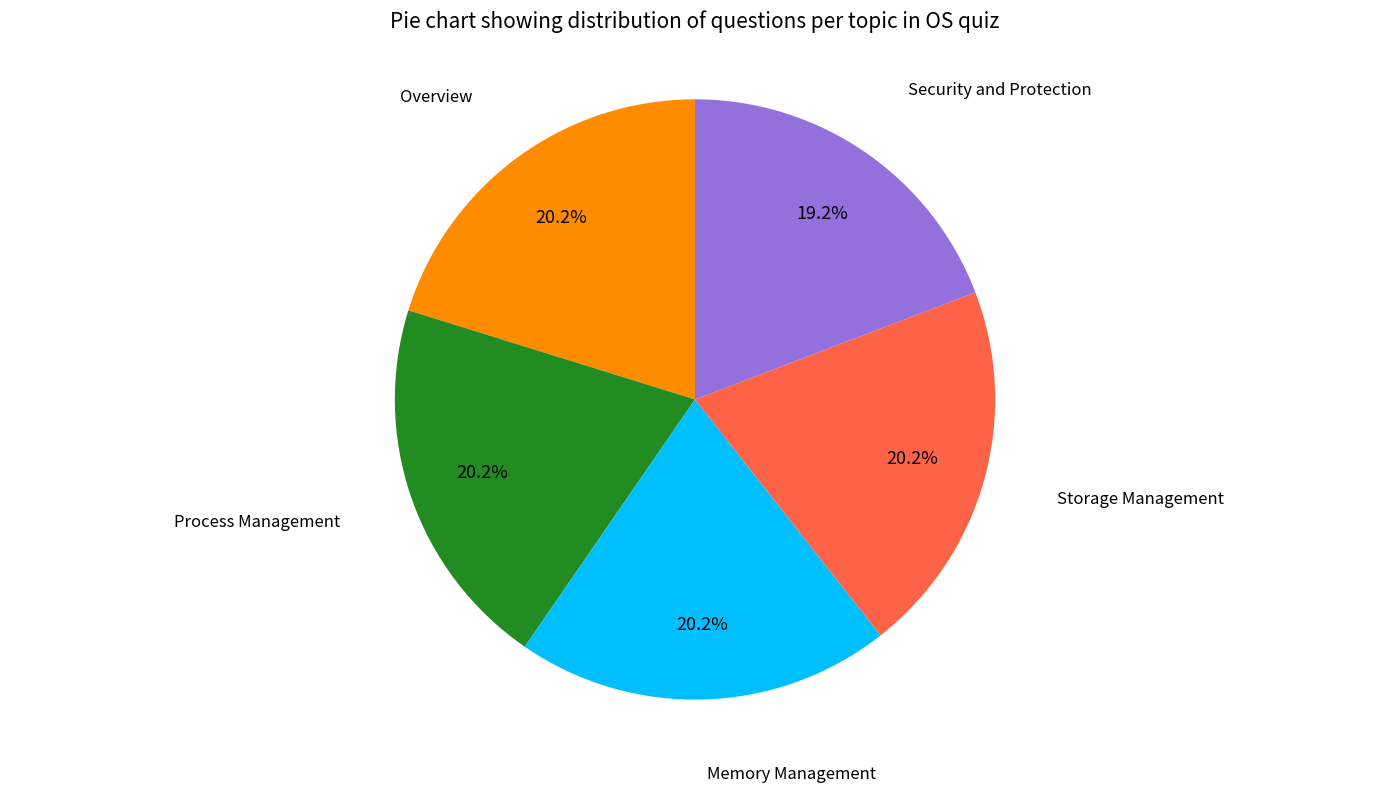

How many segments does this pie chart have?

5